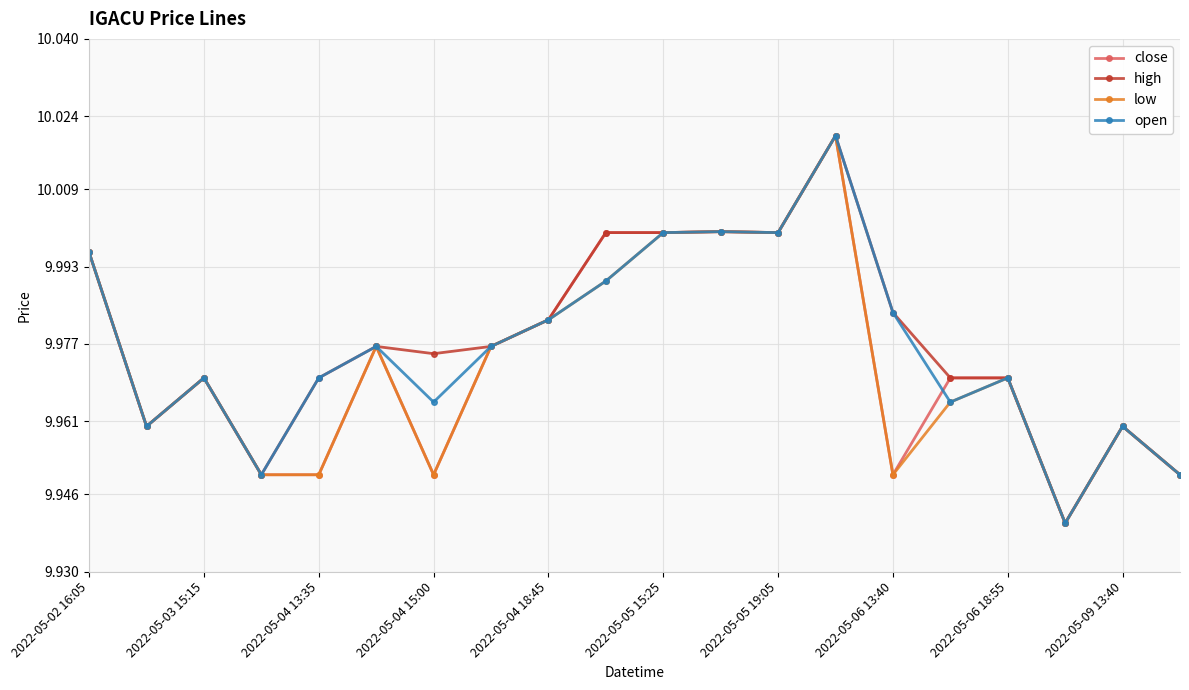

At how many categories does at least one series exceed 9?

20